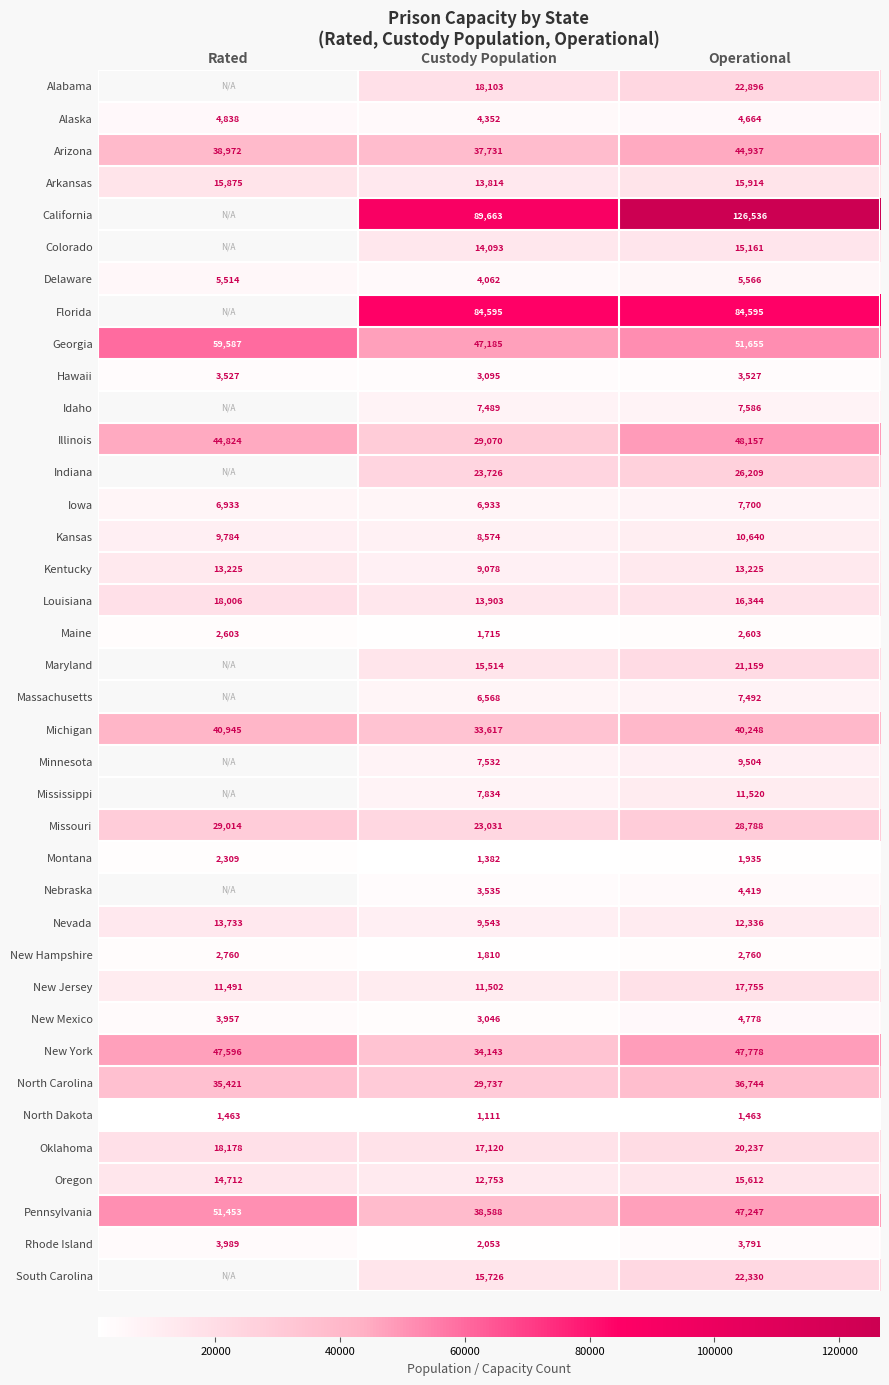

Is it true that New Mexico equals 4053.8 at Custody Population?

False